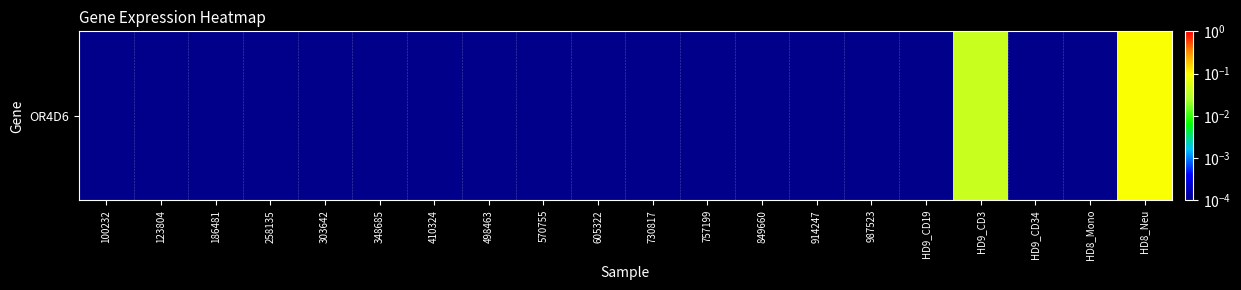

Rank the categories by value from lowest to highest.

100232, 123804, 186481, 258135, 303642, 348685, 410324, 498463, 570755, 605322, 730817, 757199, 849660, 914247, 987523, HD9_CD19, HD9_CD34, HD8_Mono, HD9_CD3, HD8_Neu